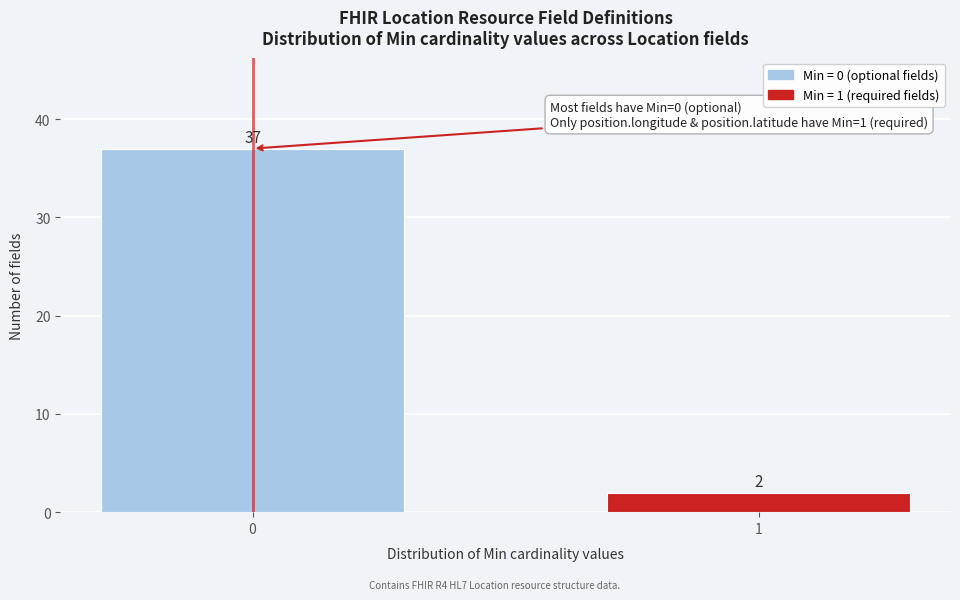

Reading left to right, extract all data points from this chart.

0=37	1=2